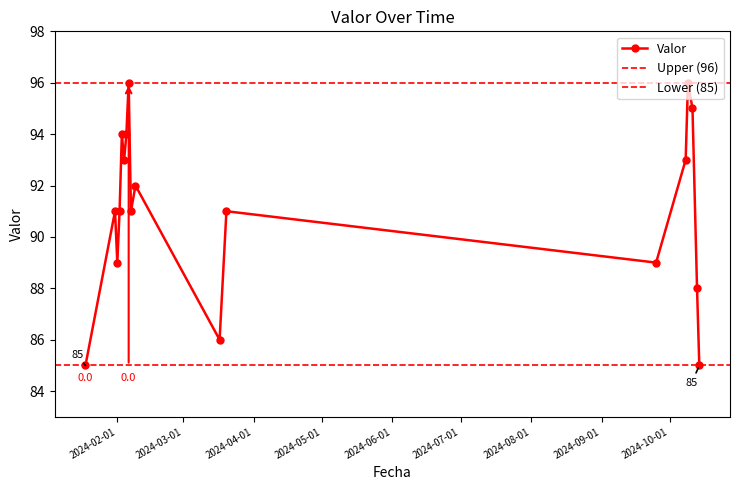

Where is the data nearest to the value 90?

2024-01-31